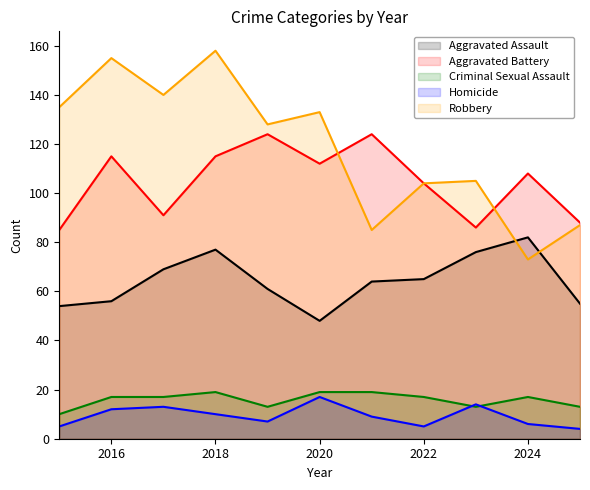

At which category is the sum across all series the highest?

2018